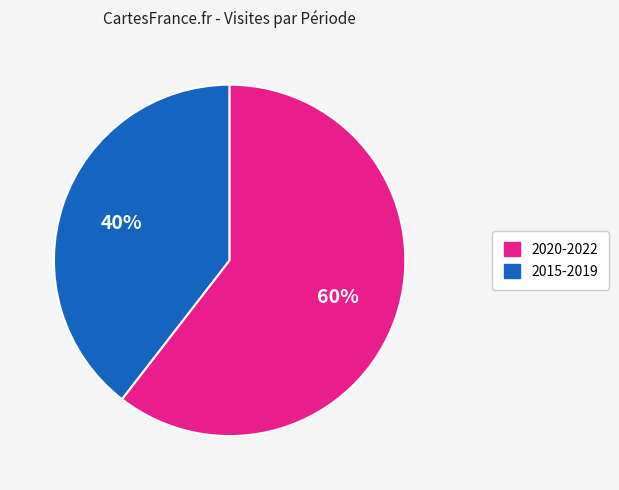

Is there a majority slice in this chart?

Yes